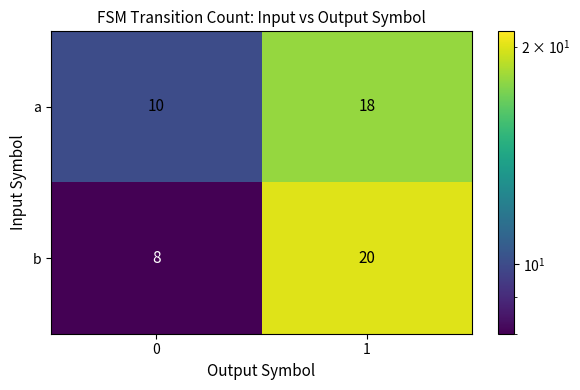

Which series changed the most between 0 and 1?

b